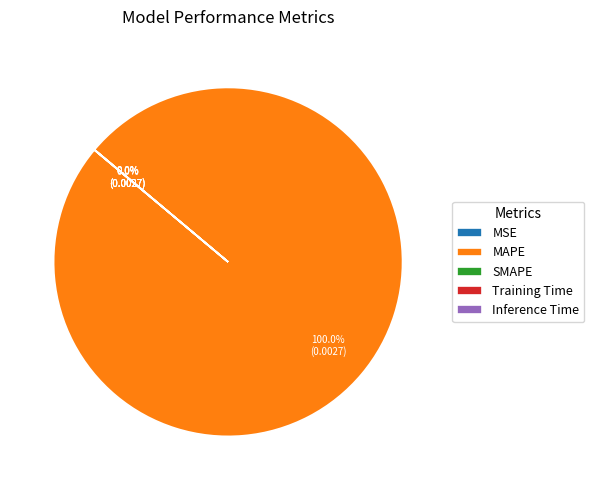

What is the majority slice?

MAPE